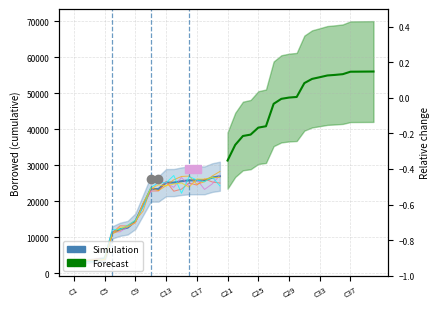

At how many categories does at least one series exceed 43381?

14